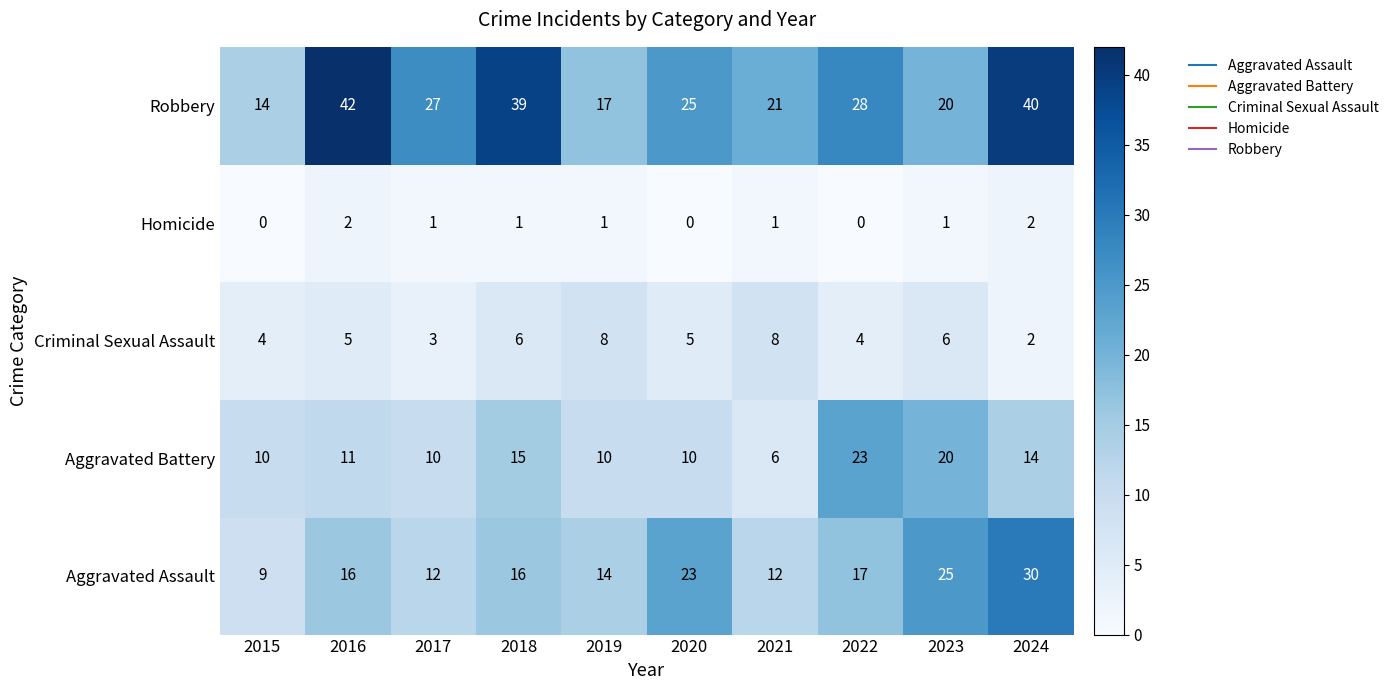

What is the sum of all Homicide values?

9